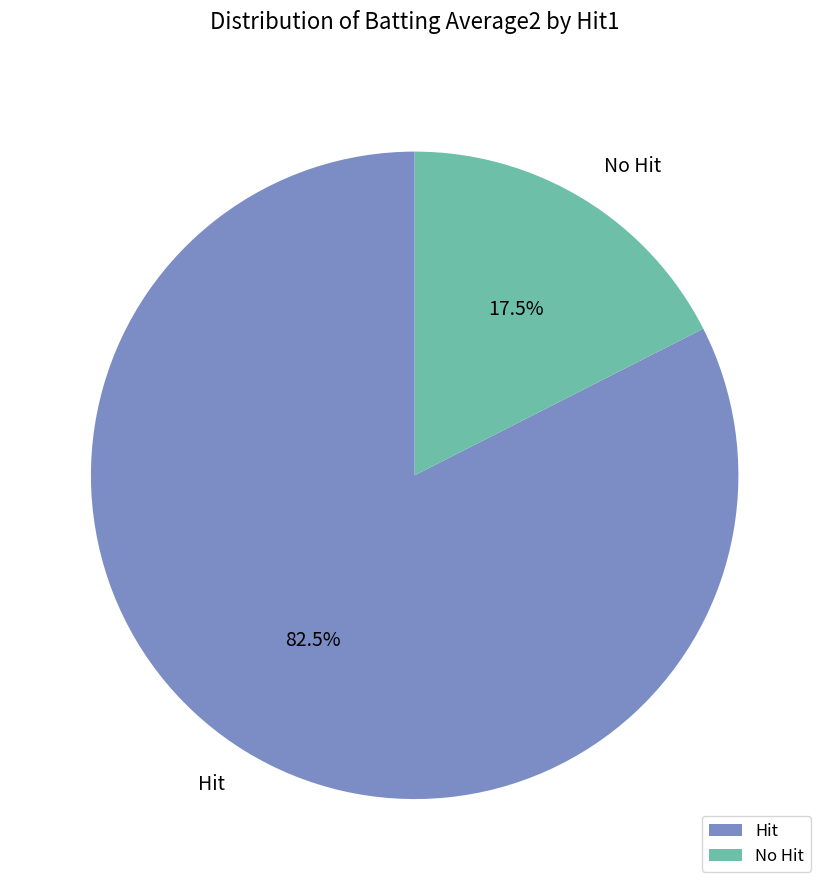

Rank the categories by value from lowest to highest.

No Hit, Hit